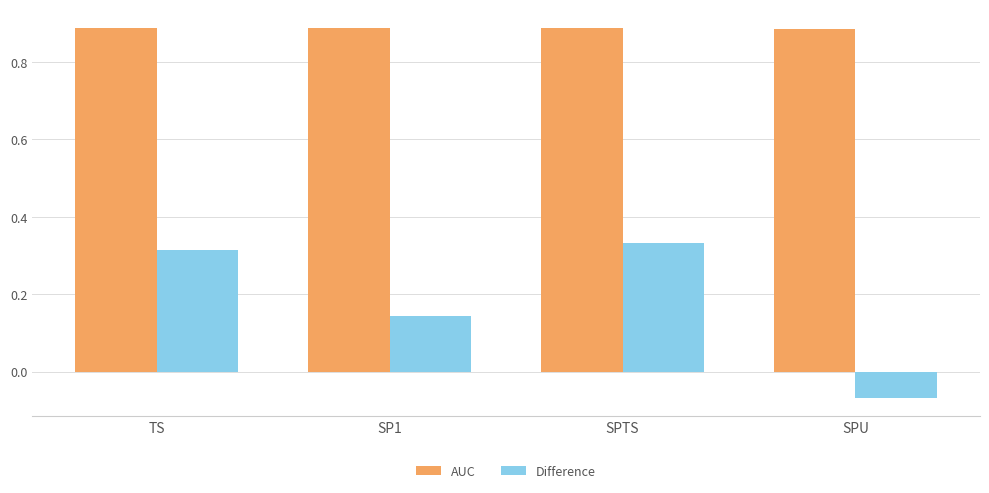

How many bars are there in each group?

2